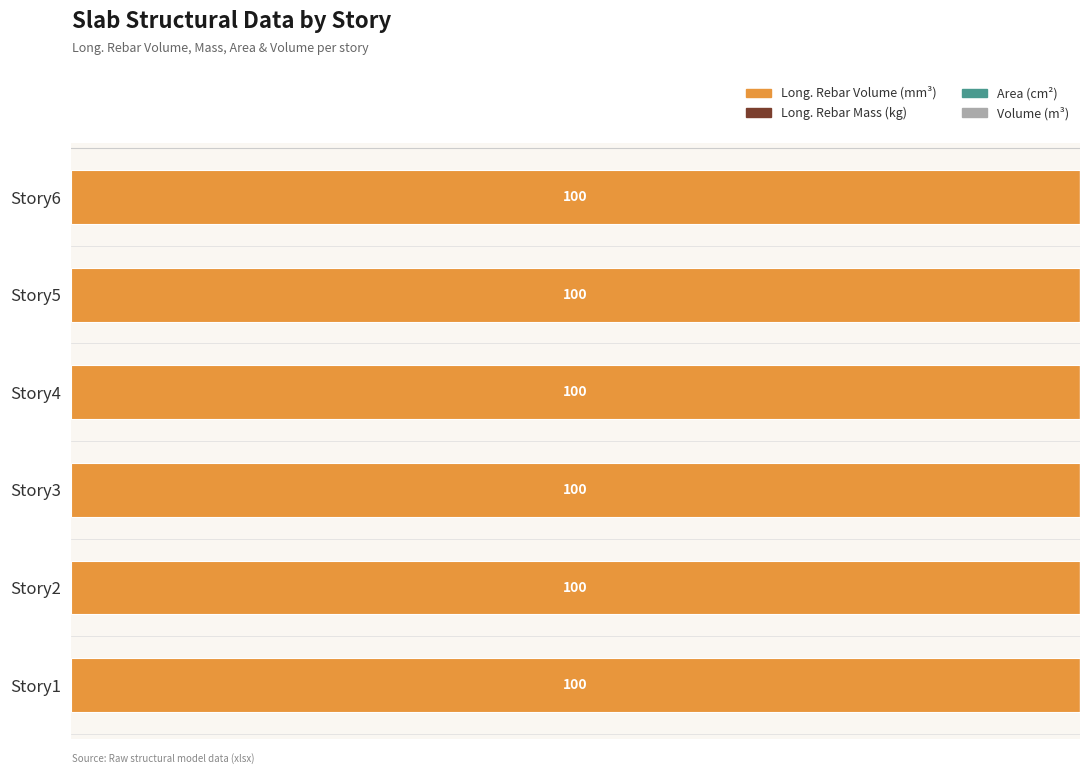

What are all the series names shown in the legend?

Long. Rebar Volume (mm³), Long. Rebar Mass (kg), Area (cm²), Volume (m³)